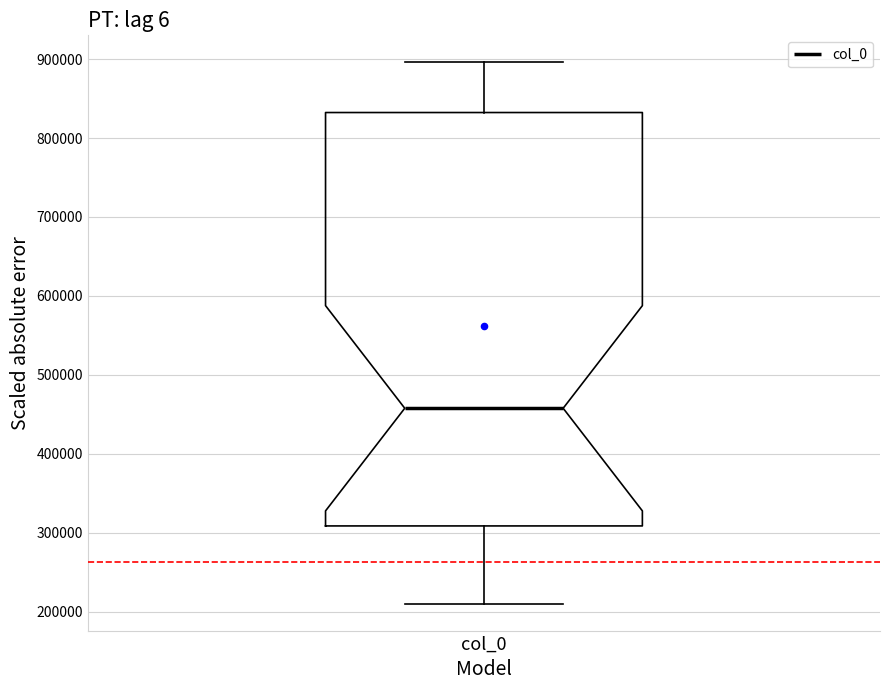

Transcribe this box plot: give where the median line is, the range the box spans, and where the two whiskers end, as read against the y-axis. The values are not printed on the chart, so give them approximately, as read against the axis.

median 460000, box 310000 to 830000, whiskers 210000 to 900000